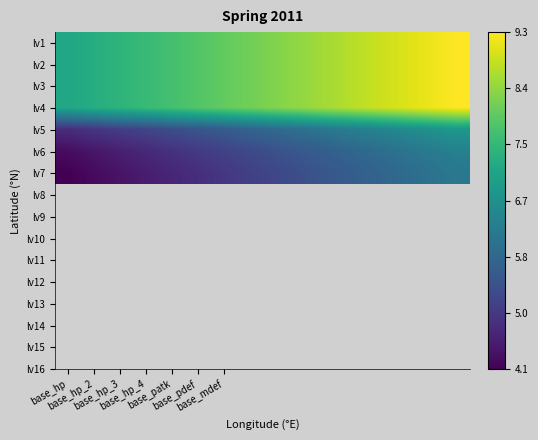

Rank the series by their maximum value, from lowest to highest.

lv7, lv6, lv5, lv1, lv2, lv3, lv4